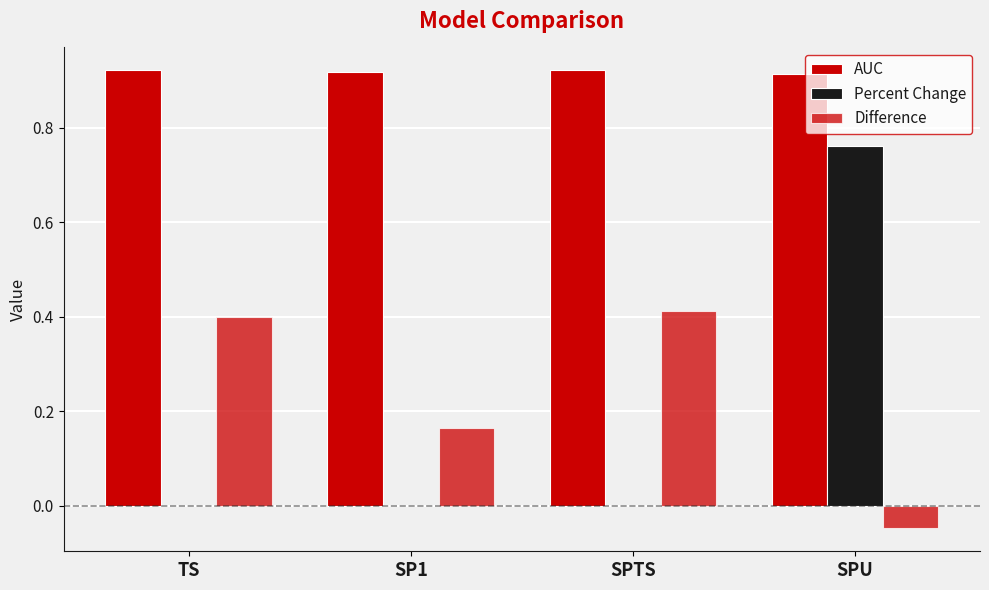

How many series are shown in this chart?

3